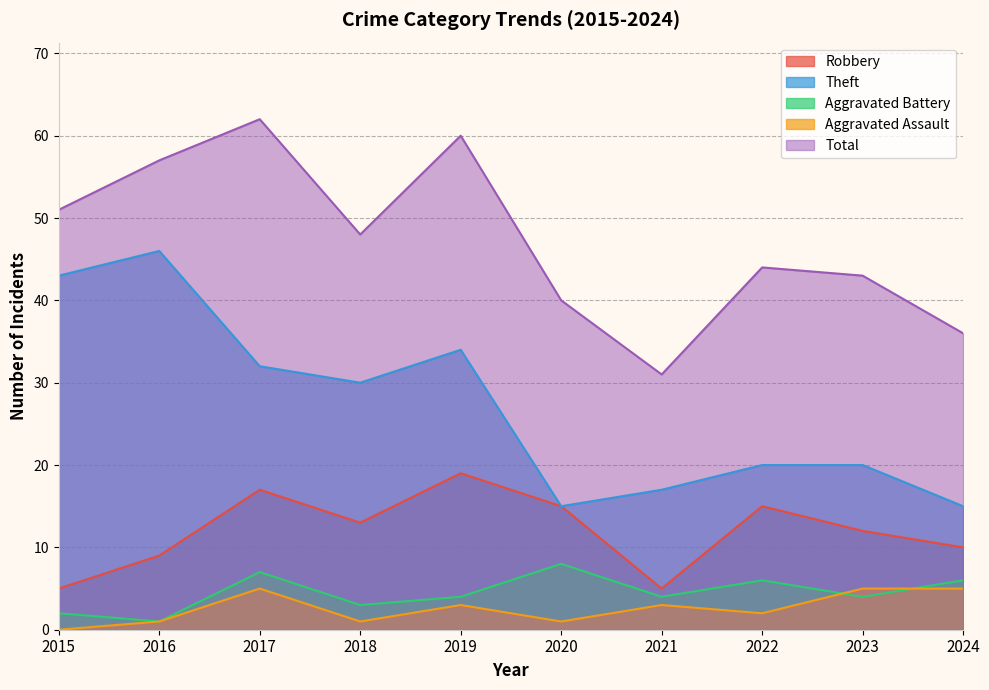

What is the average value of the Robbery series?

12